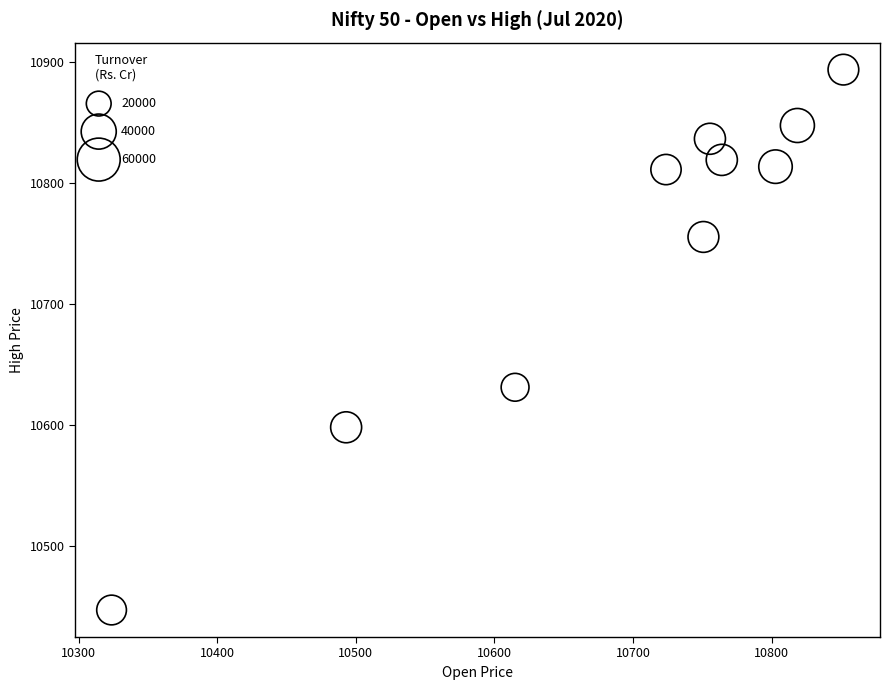

What is the range of Y values (max minus min)?

447.0